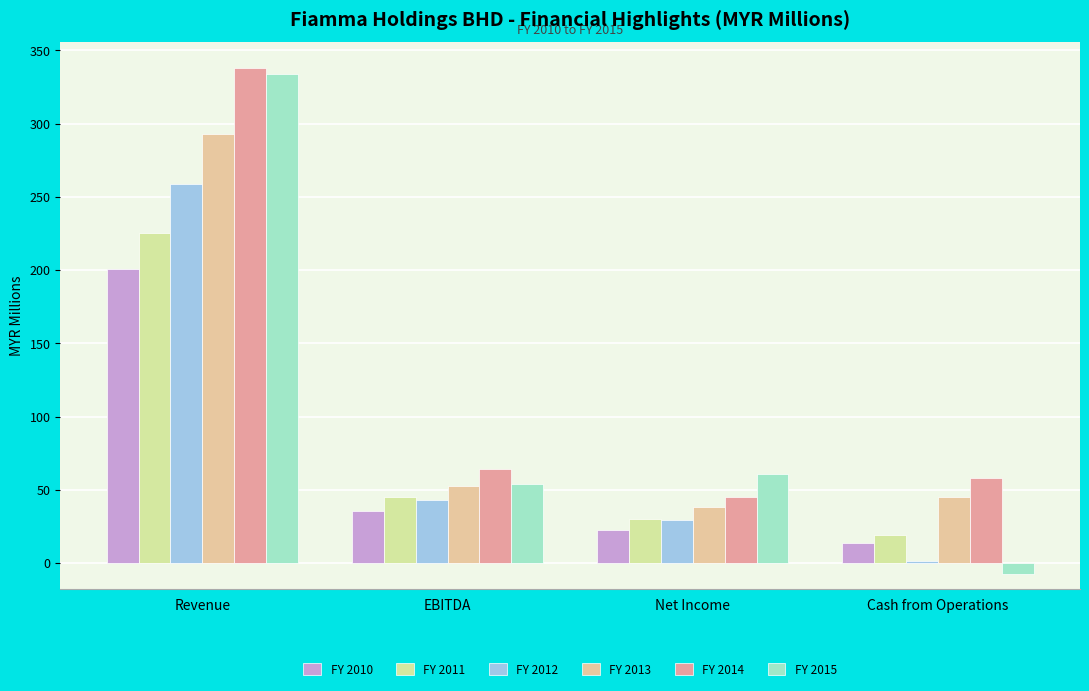

How many distinct data groups are displayed?

6